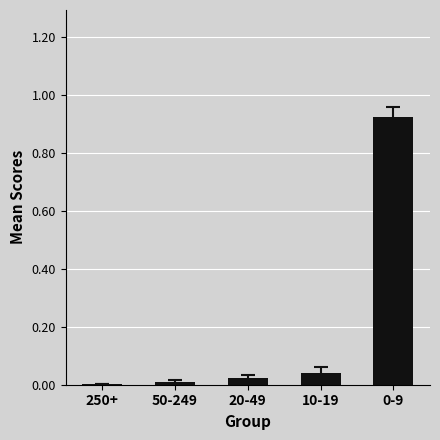

What is the sum of all values?

1.0